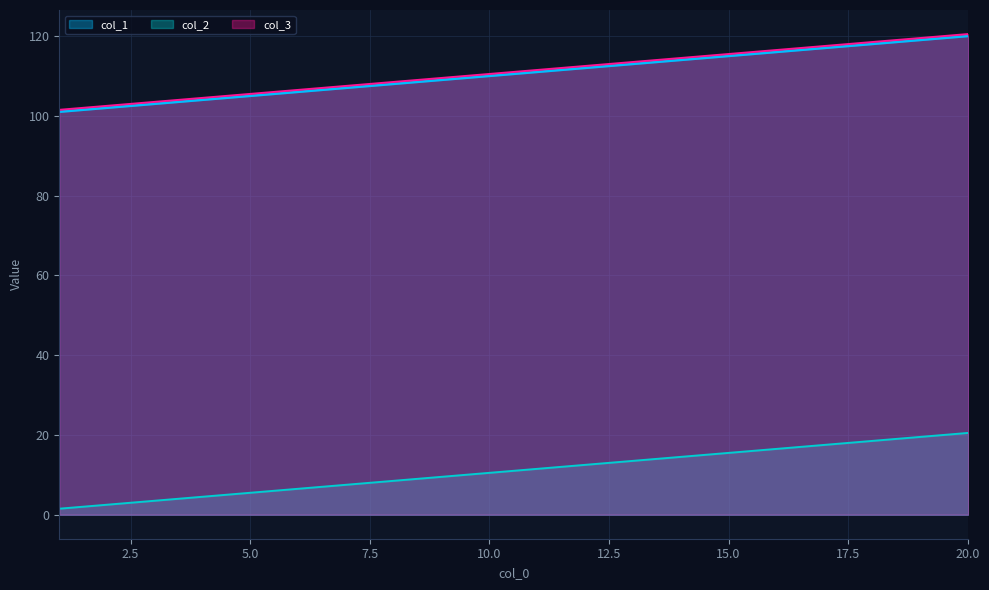

What is the greatest value displayed?

120.5